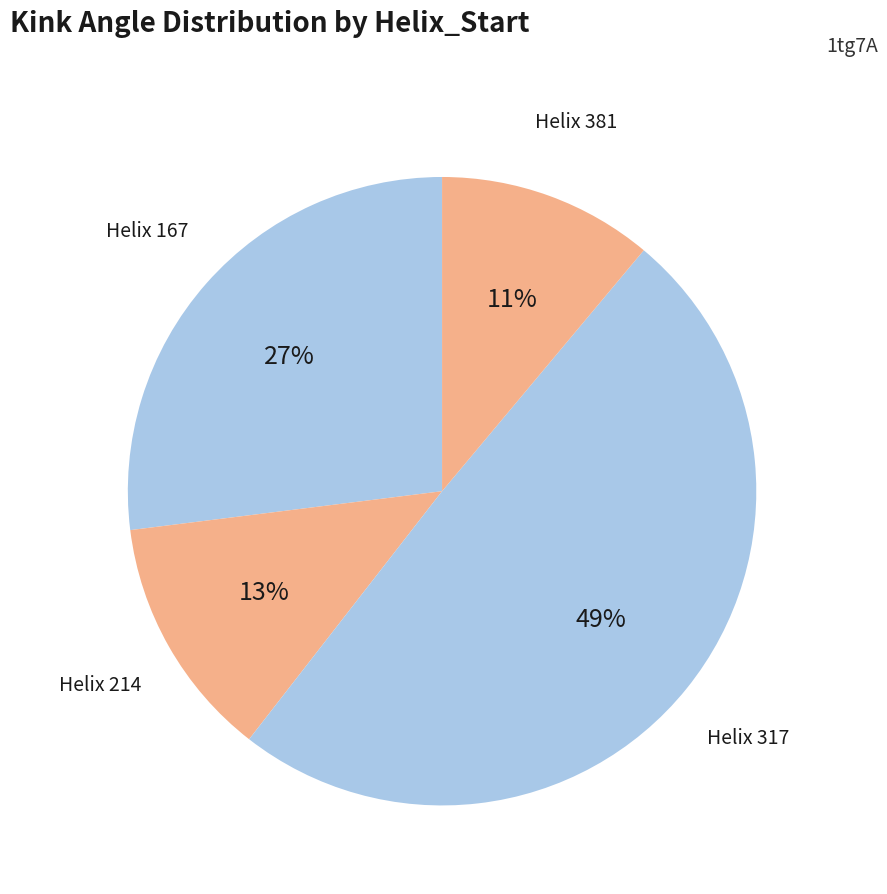

Count the number of slices in the pie.

4